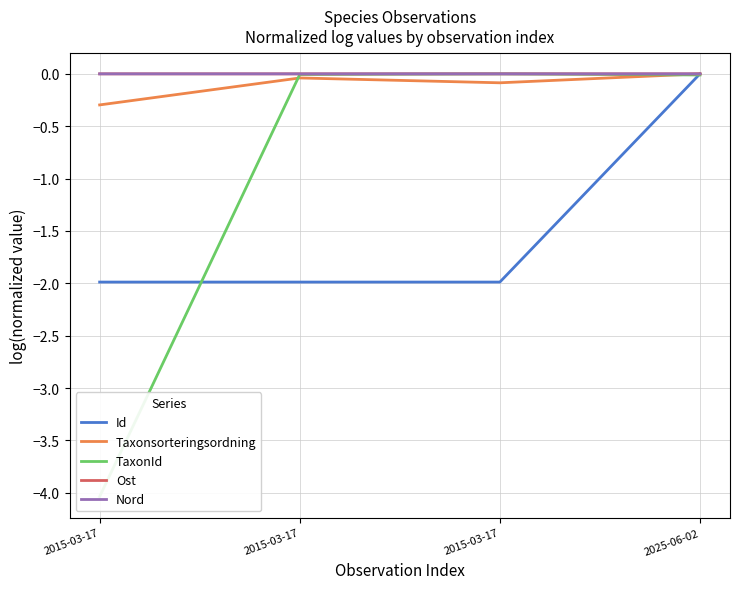

Count the number of data series in this chart.

5